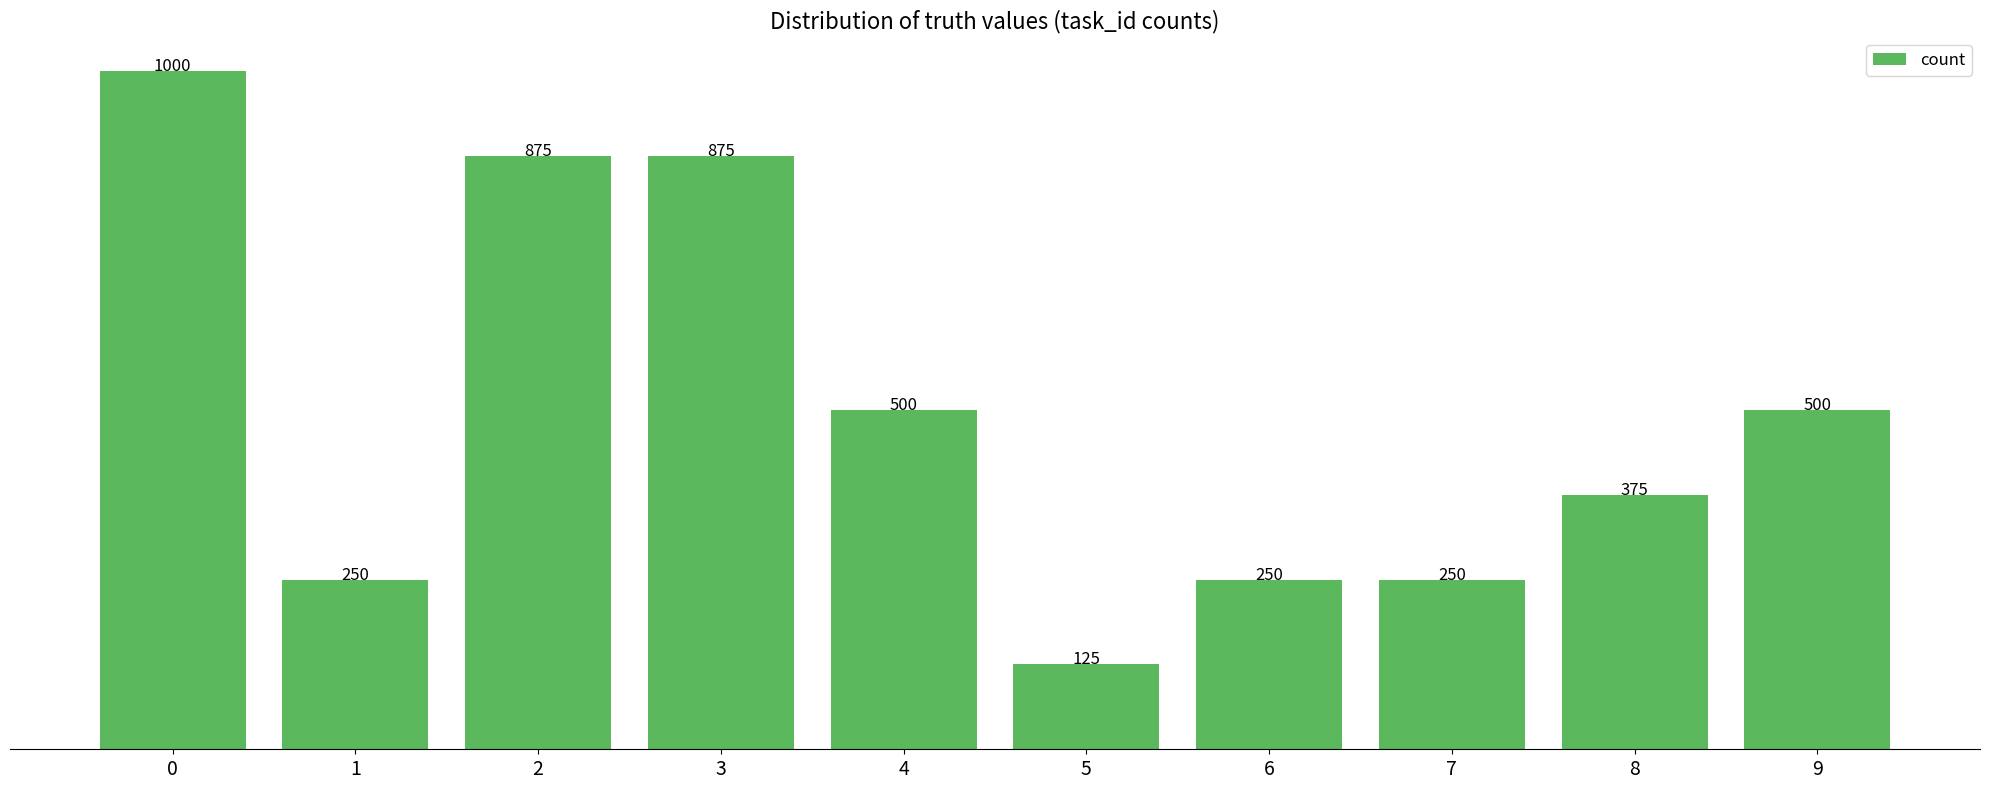

What is the value of the 3rd bar from the left?

875